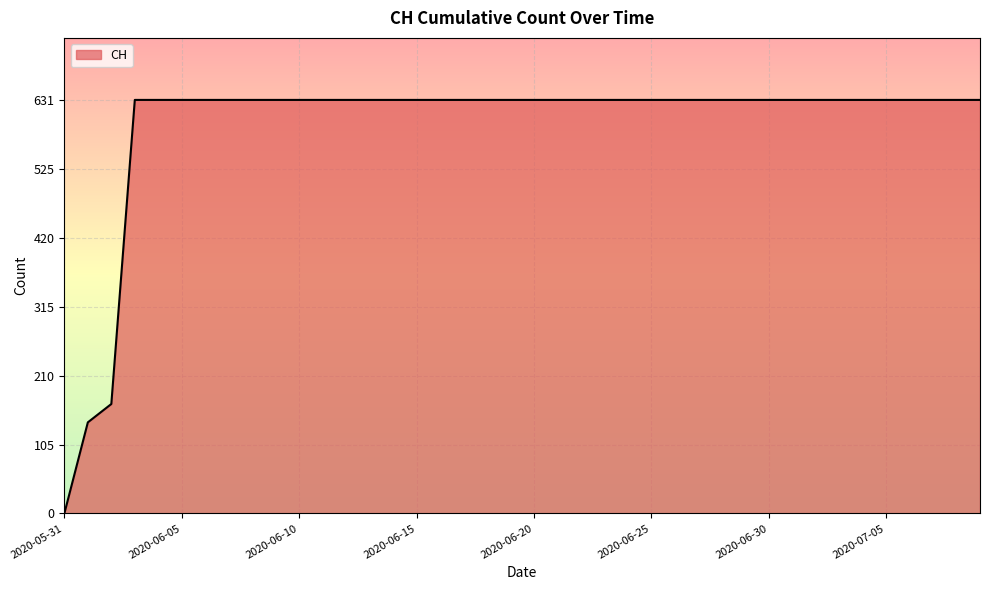

What is the difference between the maximum and minimum values?

631